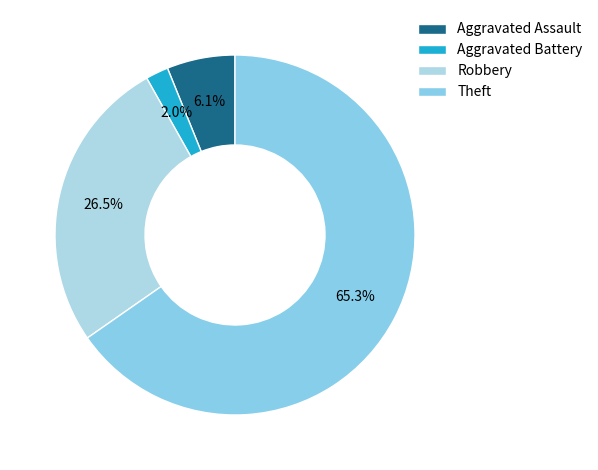

To the nearest percent, what is the combined percentage of Robbery and Aggravated Battery?

29%